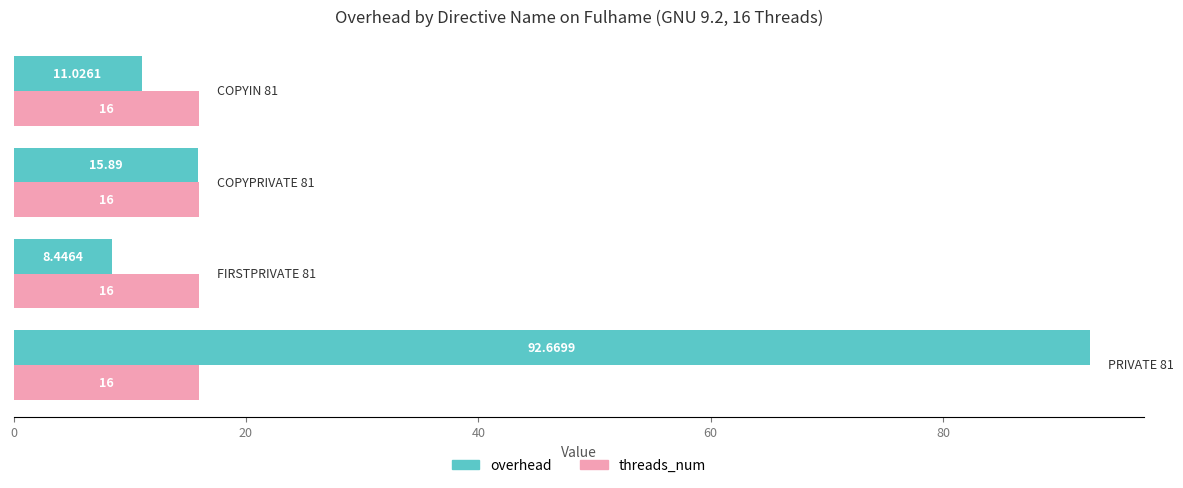

Which series has the largest total across all categories?

overhead